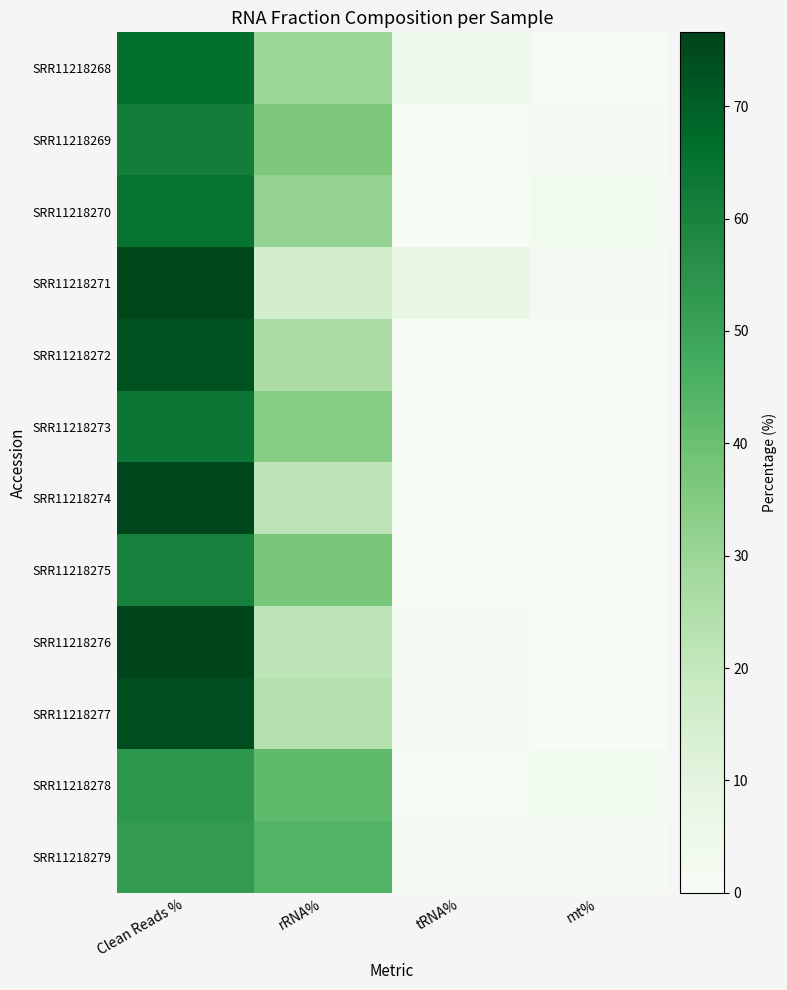

How many distinct data groups are displayed?

12